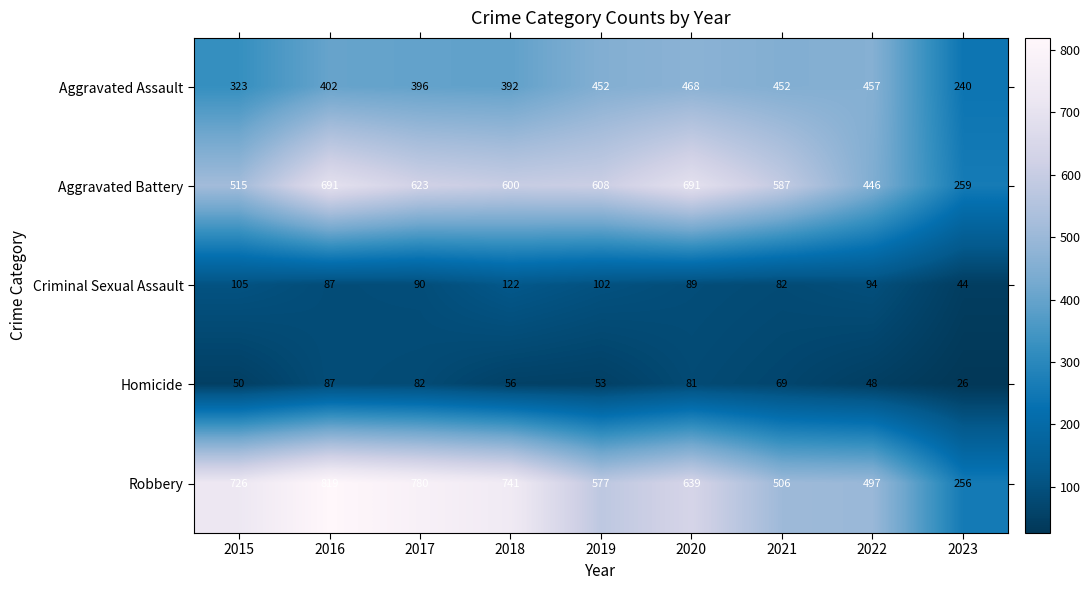

At how many categories does at least one series exceed 43?

9